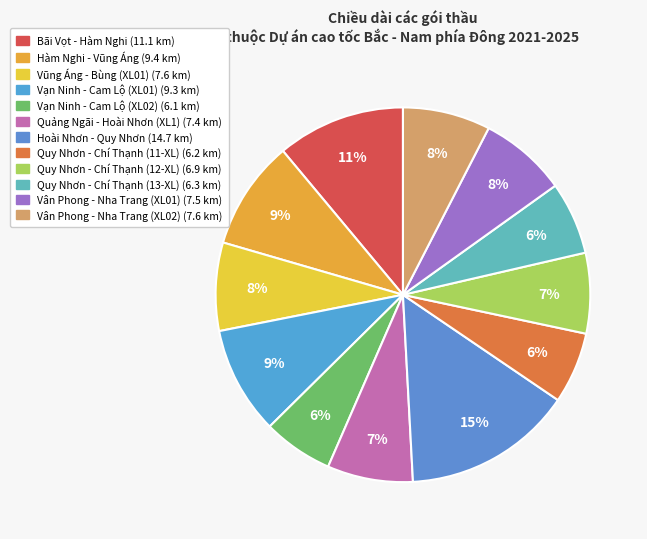

How many slices are in this pie chart?

12